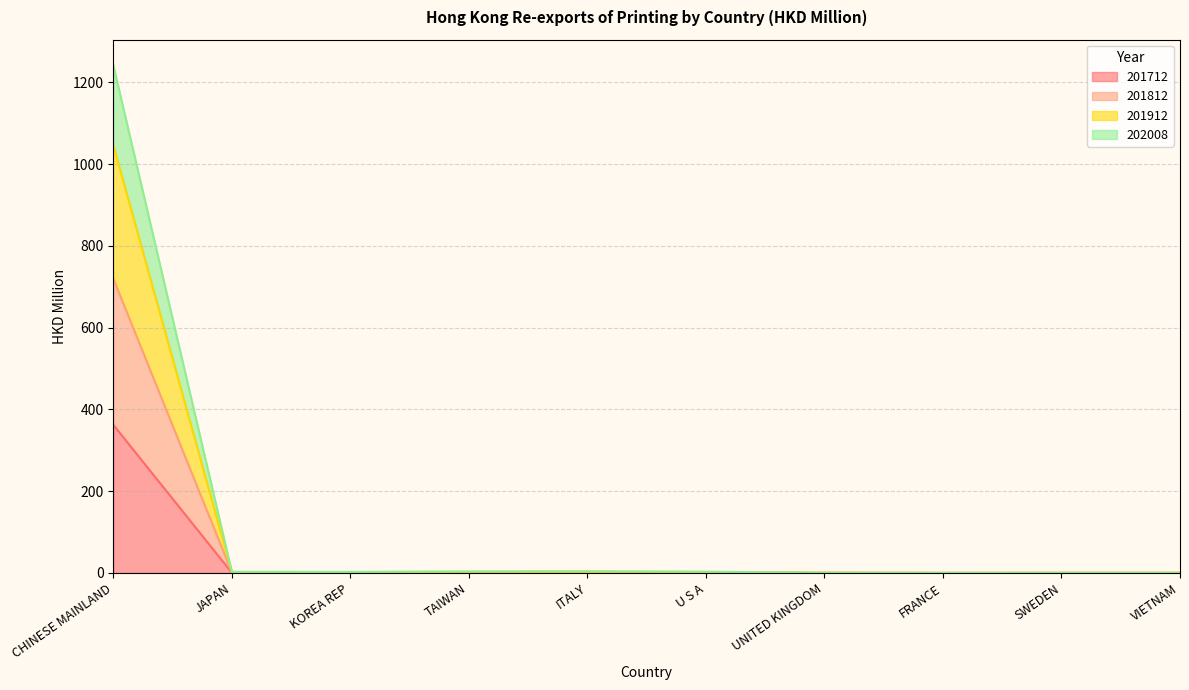

What is the approximate value of 201812 at FRANCE?

0.1